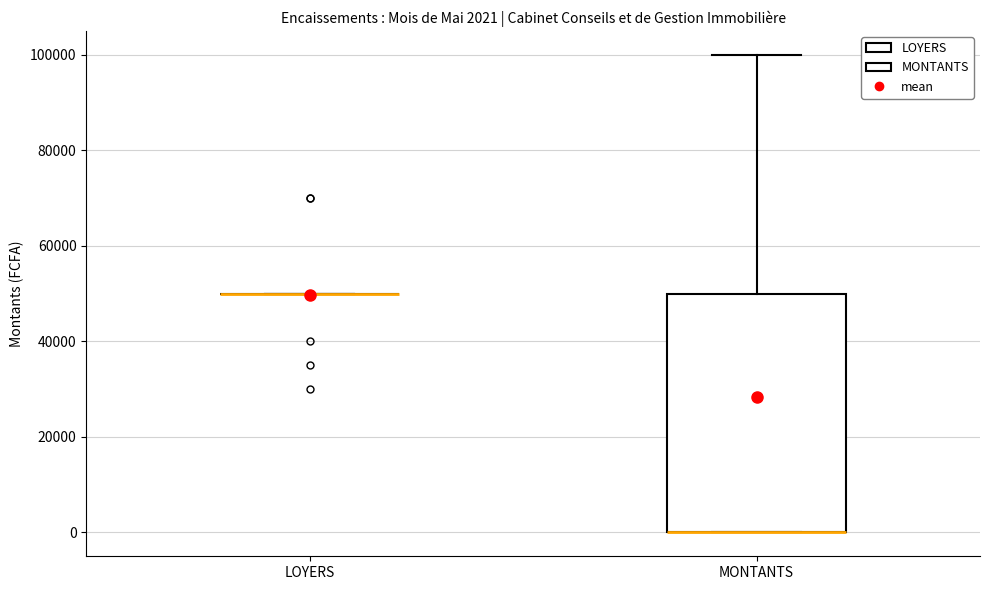

Which box is the tallest, from its lower edge to its upper edge?

MONTANTS